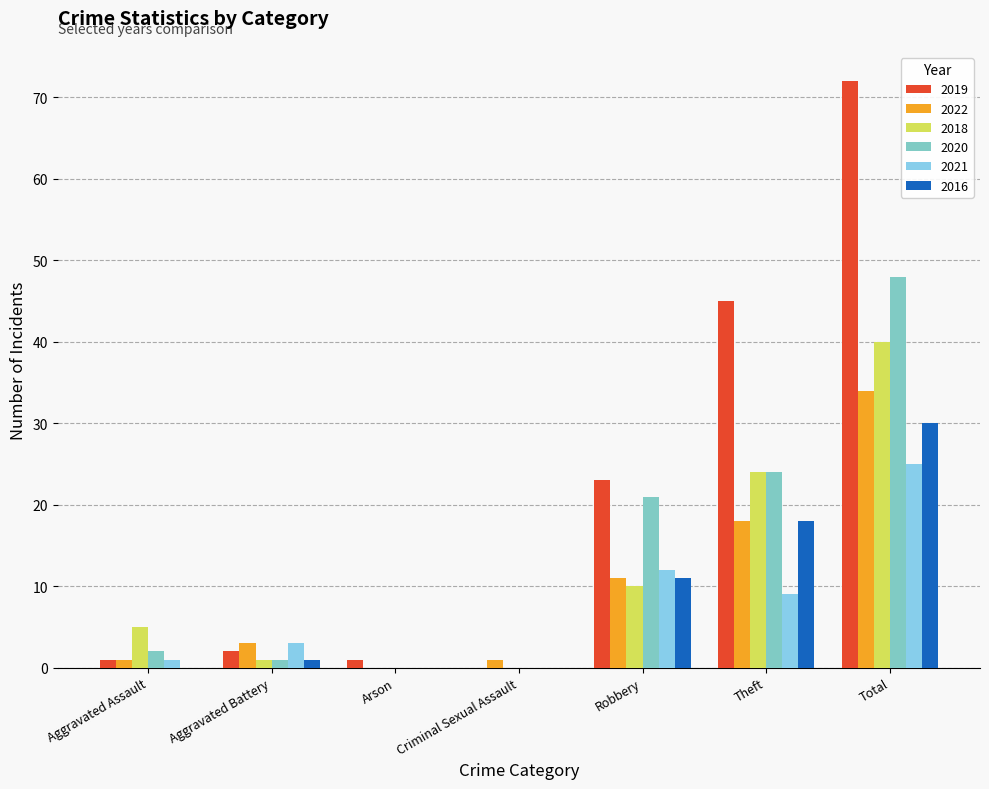

How many series are shown in this chart?

6